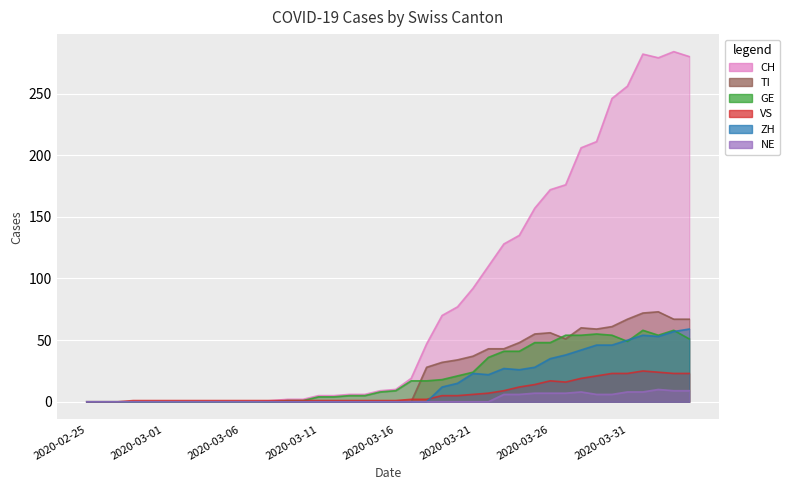

How many data points in GE are above 9?

19